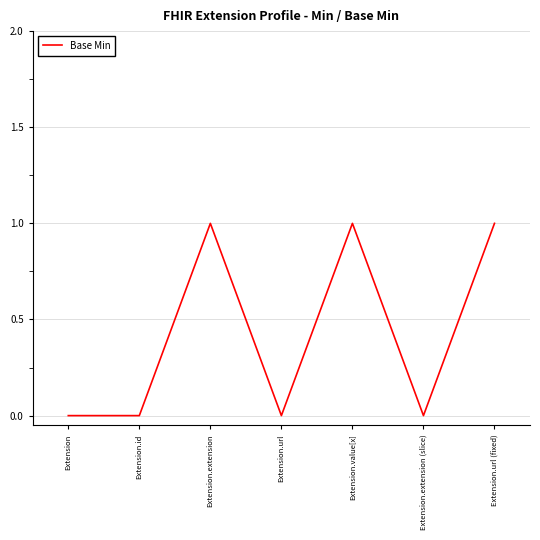

Reading left to right, what are all the values shown in this chart?

0	0	1	0	1	0	1